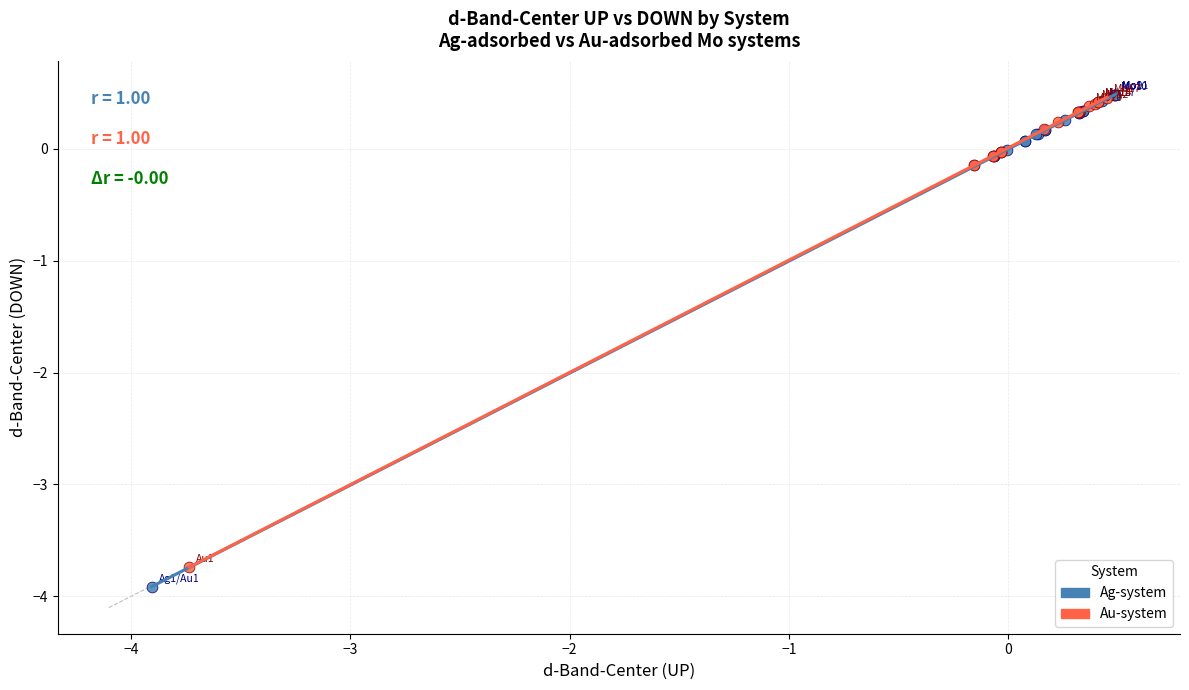

Which series has the widest spread of Y values?

Ag-system